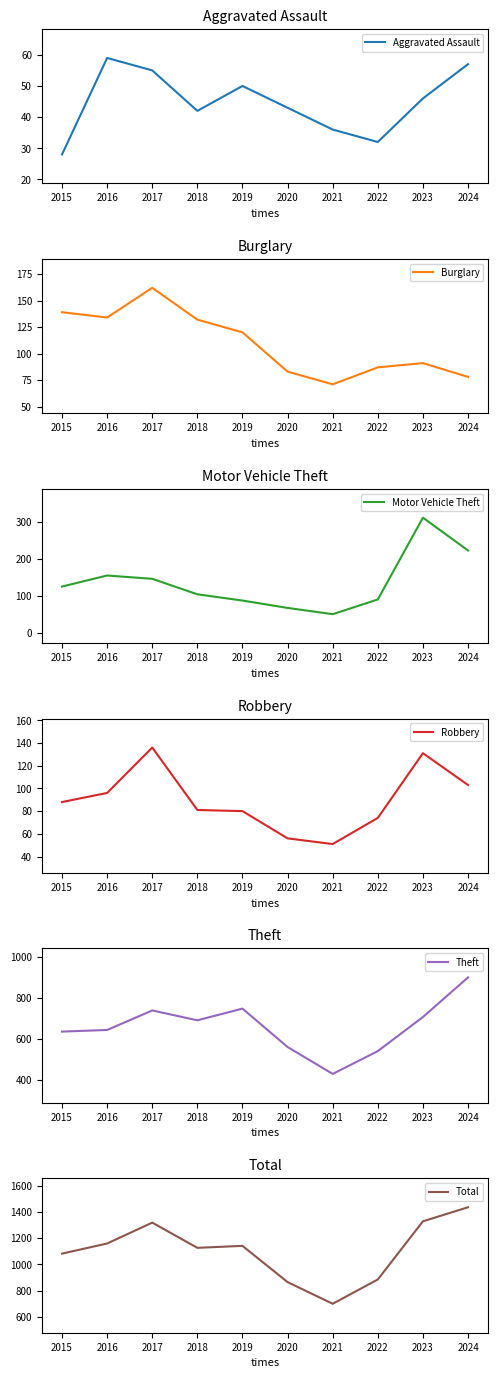

Is the value of Total at 2018 greater than the value of Burglary at 2015?

Yes